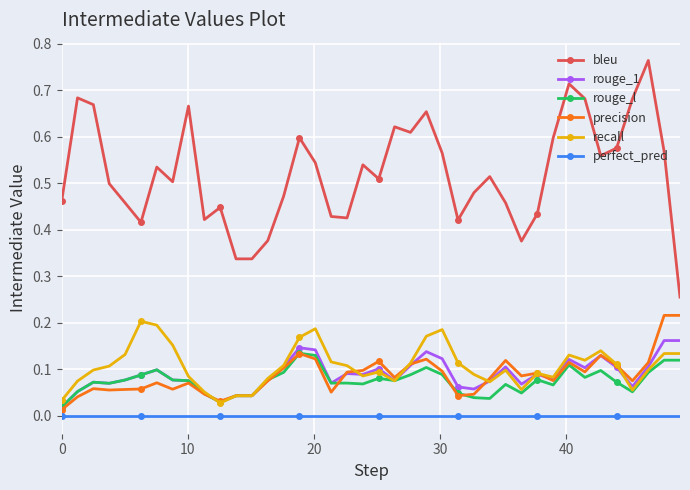

Which series has the largest total across all categories?

bleu